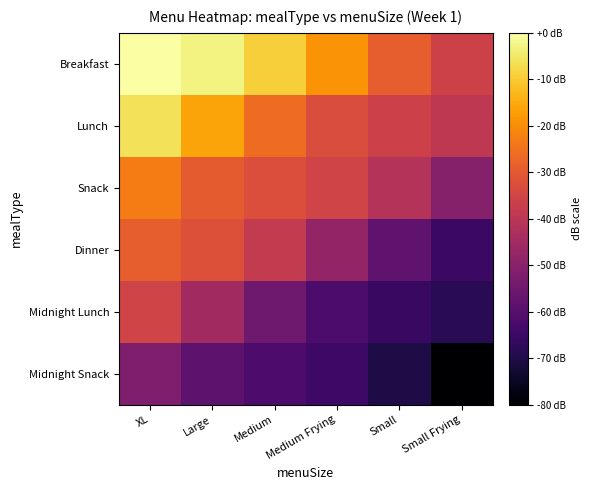

Reading left to right, what are all the values shown in this chart?

Breakfast: XL=0.0	Large=-3.1	Medium=-9.3	Medium Frying=-18.8	Small=-28.9	Small Frying=-36.2
Lunch: XL=-6.2	Large=-16.0	Medium=-25.9	Medium Frying=-32.8	Small=-36.3	Small Frying=-39.1
Snack: XL=-22.9	Large=-29.4	Medium=-32.7	Medium Frying=-35.6	Small=-41.5	Small Frying=-50.8
Dinner: XL=-29.0	Large=-32.1	Medium=-38.4	Medium Frying=-48.0	Small=-58.1	Small Frying=-65.3
Midnight Lunch: XL=-35.3	Large=-45.2	Medium=-55.1	Medium Frying=-61.9	Small=-65.3	Small Frying=-68.1
Midnight Snack: XL=-52.1	Large=-58.5	Medium=-61.7	Medium Frying=-64.7	Small=-70.6	Small Frying=-80.0